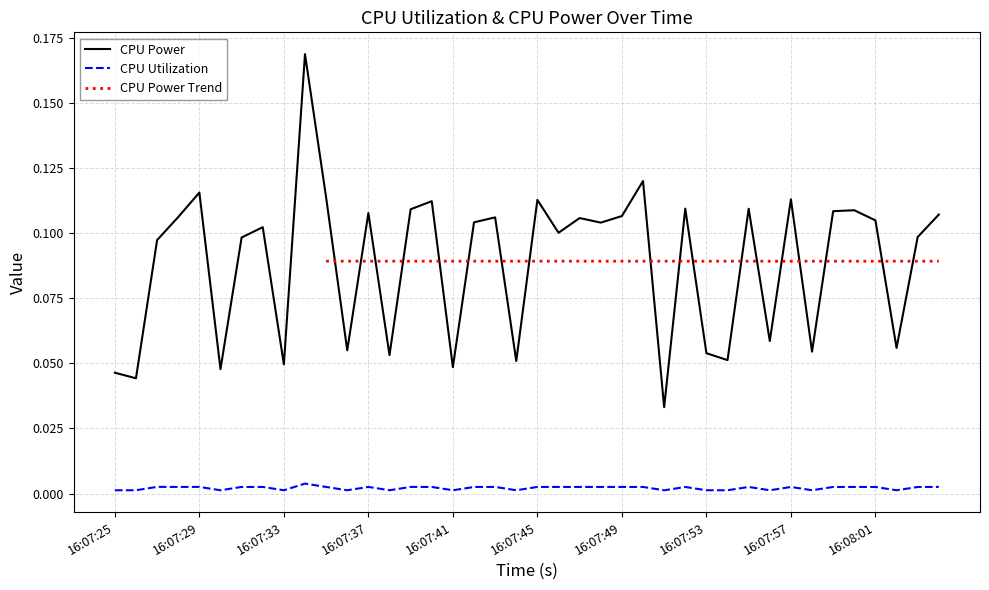

Where is the first local maximum for CPU Power?

16:07:29